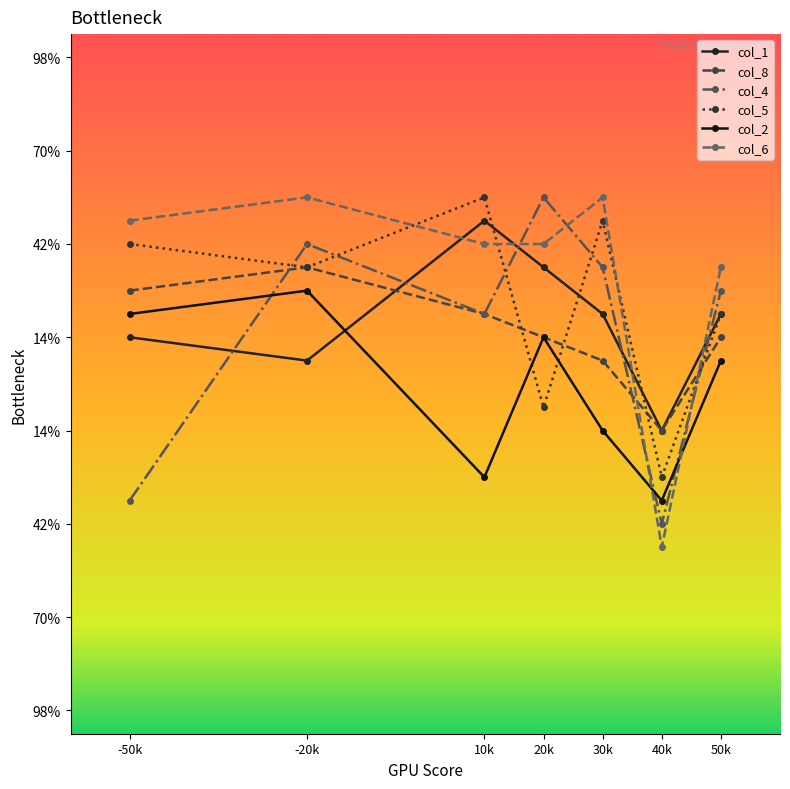

What is the difference between the maximum and second lowest values in the col_4 series?

13